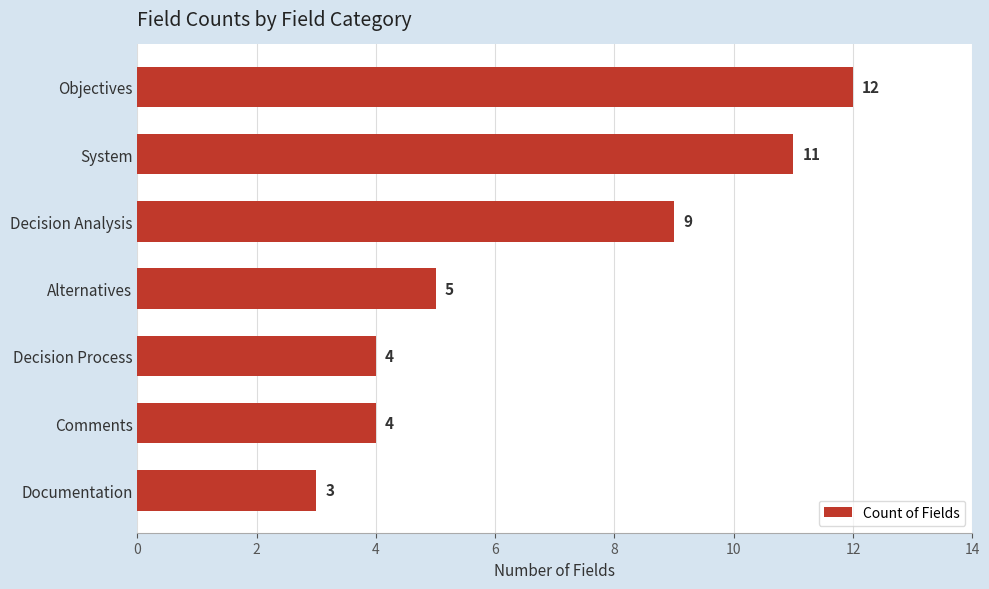

The value at System is 7. True or false?

False